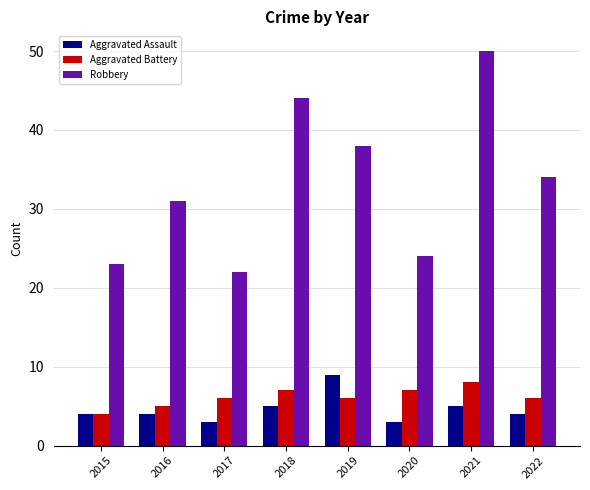

How many bars are there in total?

24